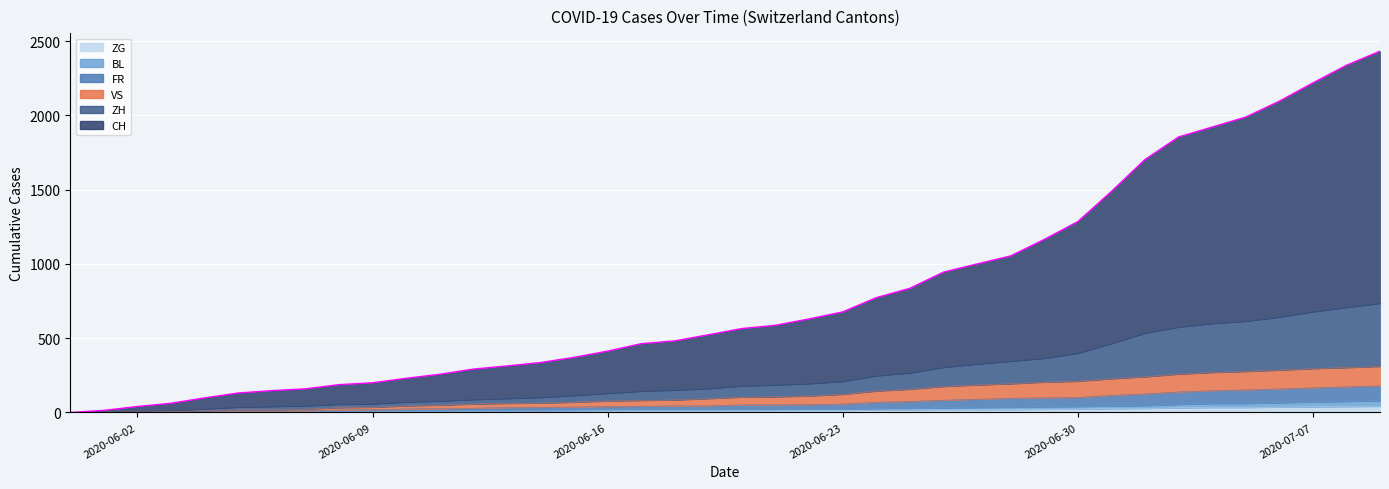

Is the value of BL at 2020-06-13 greater than the value of ZG at 2020-06-14?

Yes